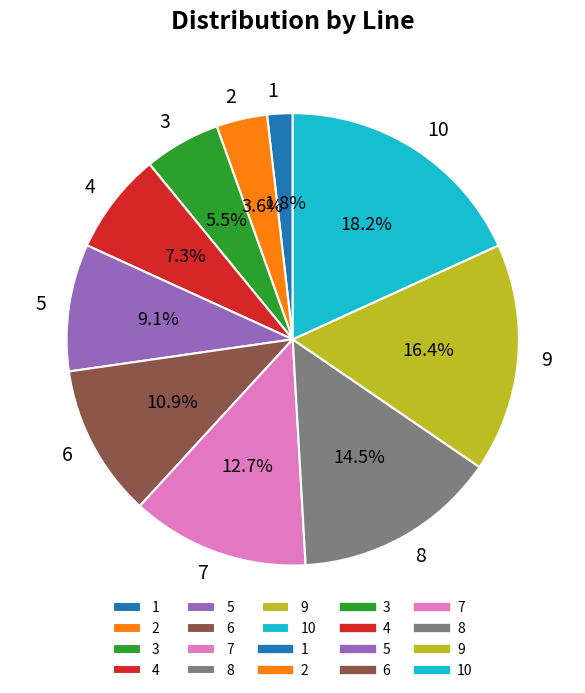

Which category has the biggest portion of the pie?

10